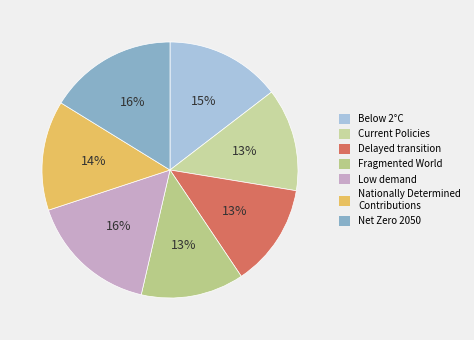

To the nearest percent, what is the combined percentage of Low demand and Below 2°C?

31%